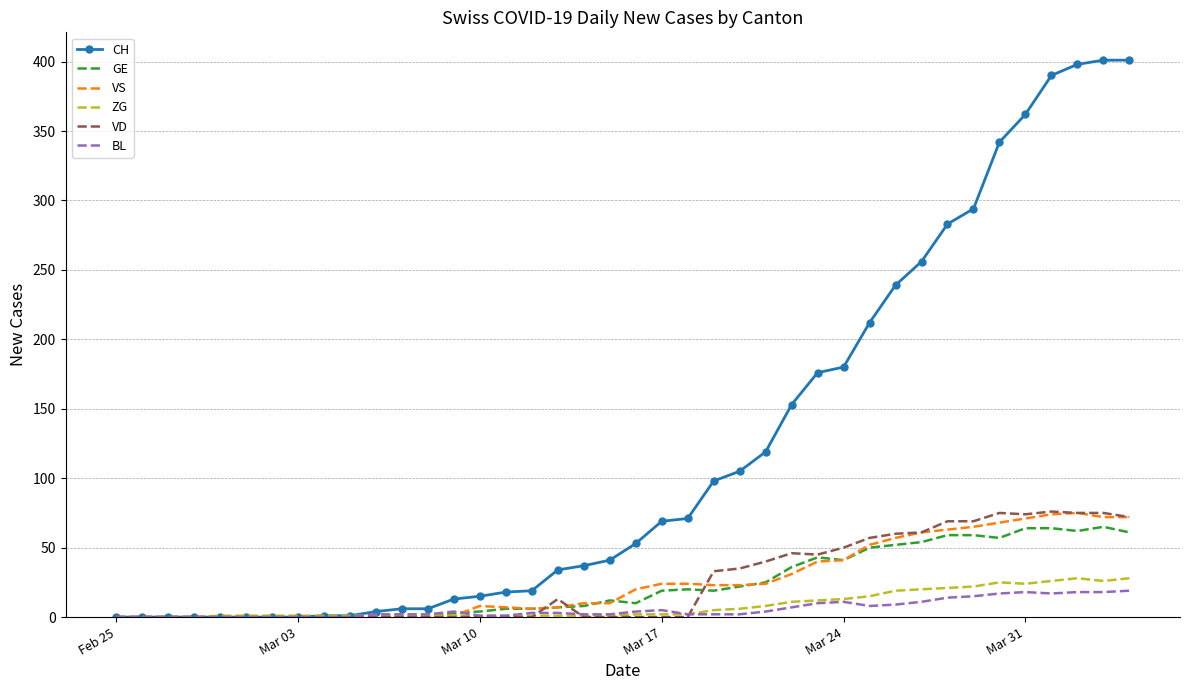

Which series has the widest spread of values?

CH